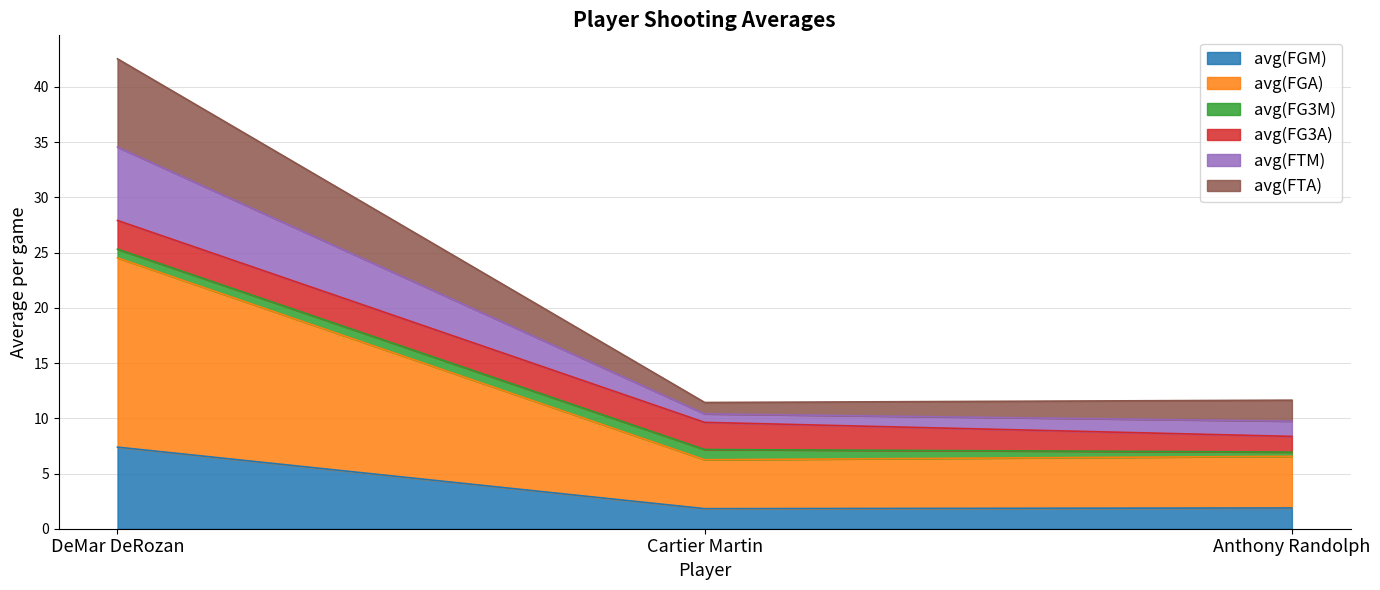

Between Cartier Martin and DeMar DeRozan, which is larger?

DeMar DeRozan